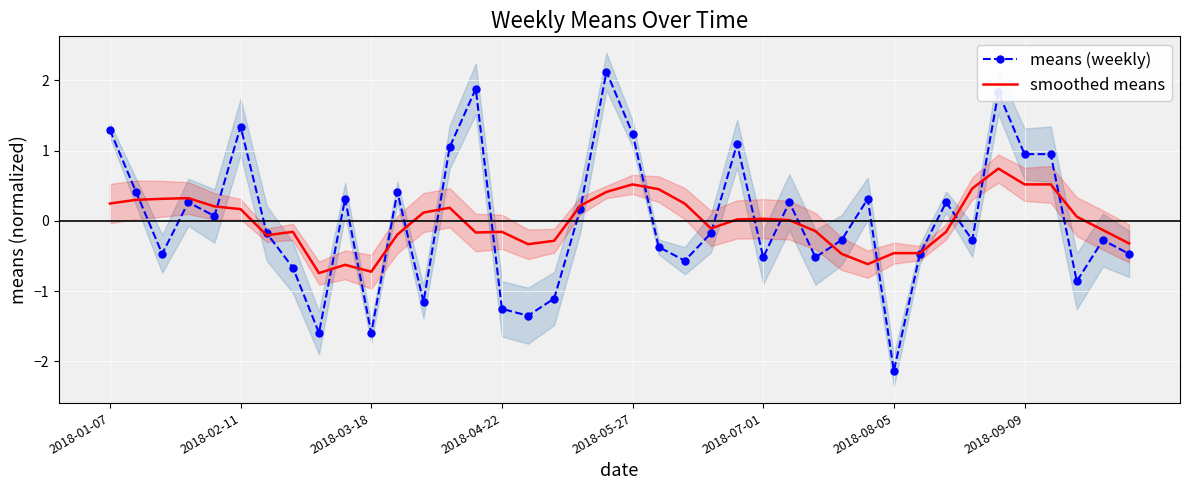

How many times do means (weekly) and smoothed means cross each other?

21